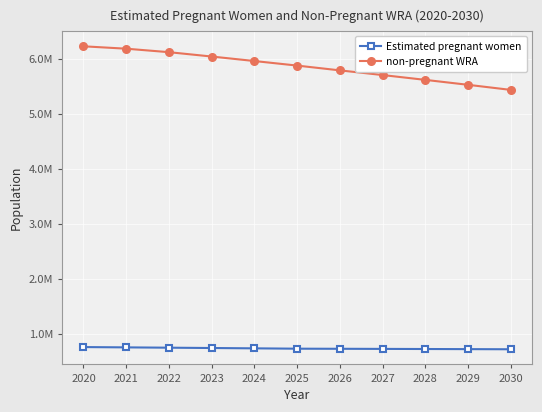

At which category is the sum across all series the highest?

2020